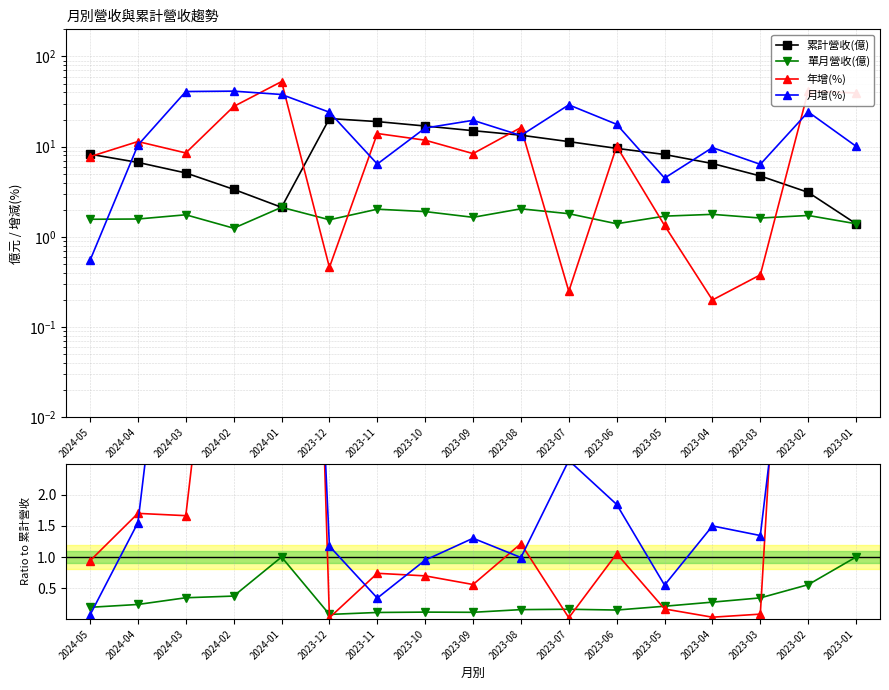

In 累計營收(億), how many points are higher than both neighbors (excluding endpoints)?

1